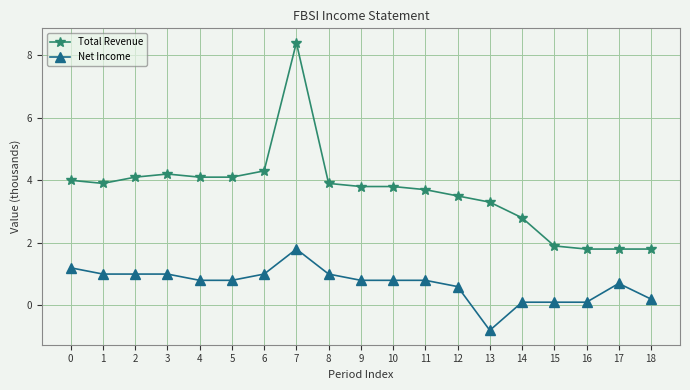

Which category has the highest value across all series?

7